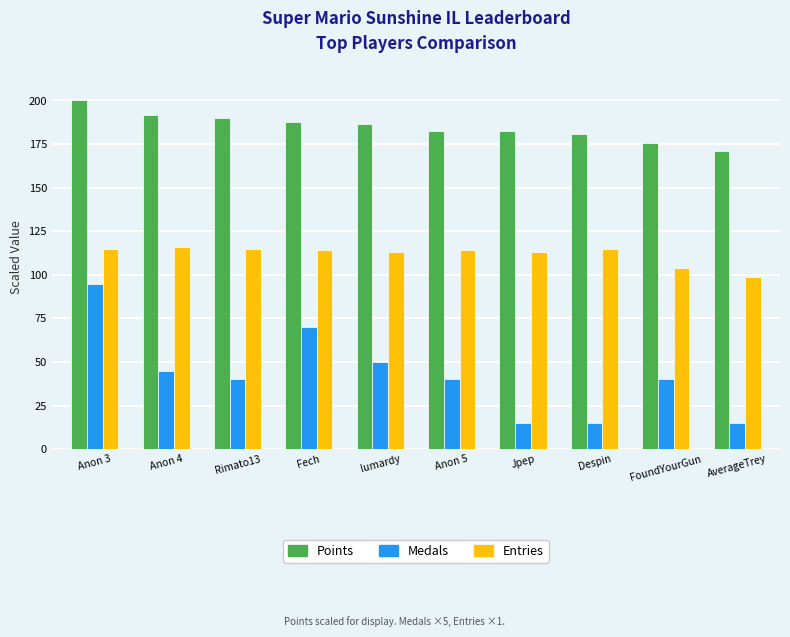

What is the total value across all series at Anon 5?

336.6